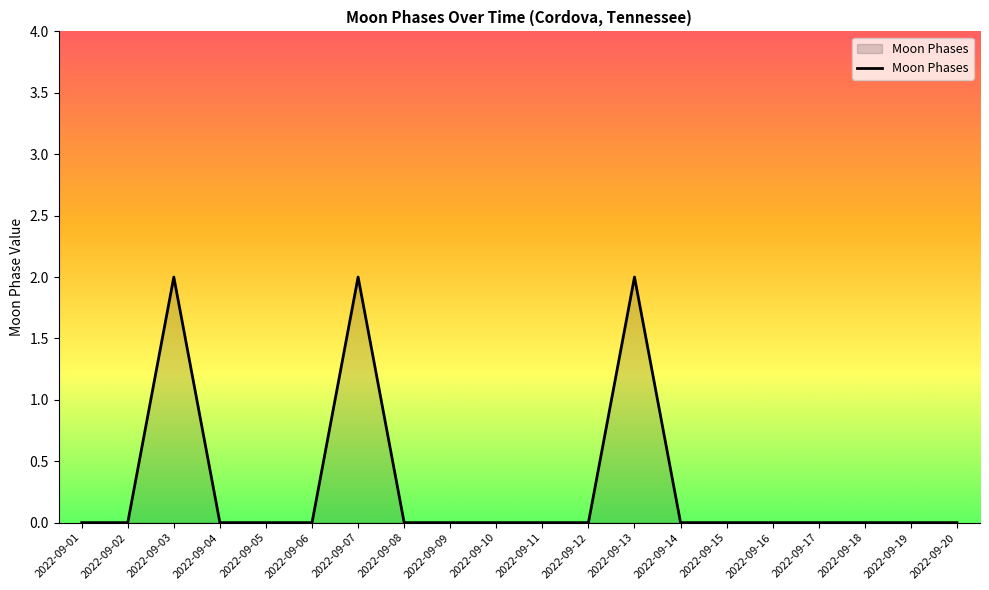

True or false: the data shows -1 at 2022-09-02.

False